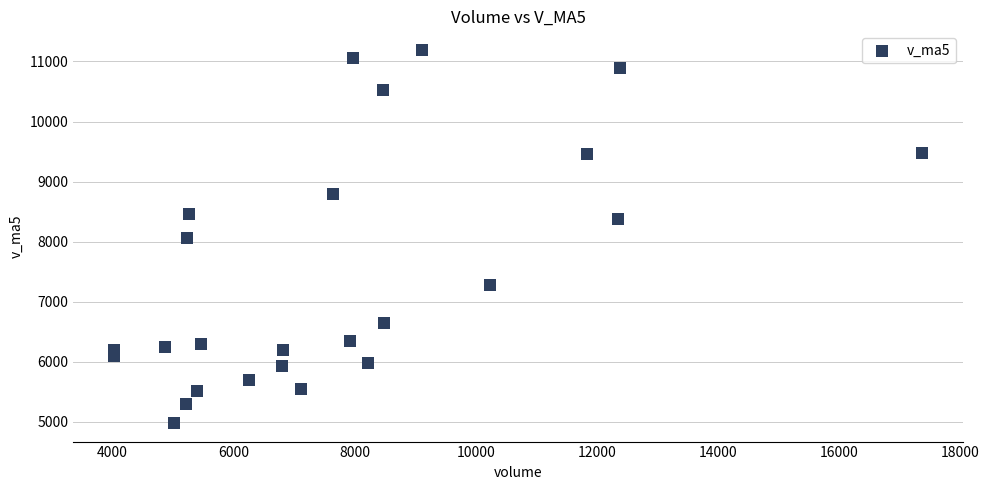

What is the range of X values (max minus min)?

13354.1